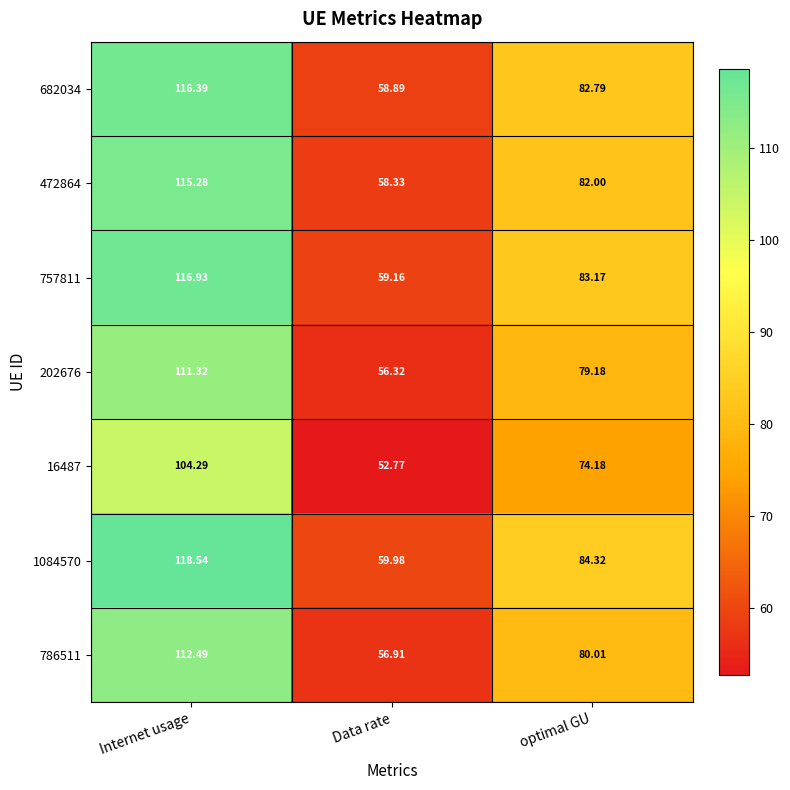

List the labels in order of 682034 value, smallest first.

Data rate, optimal GU, Internet usage